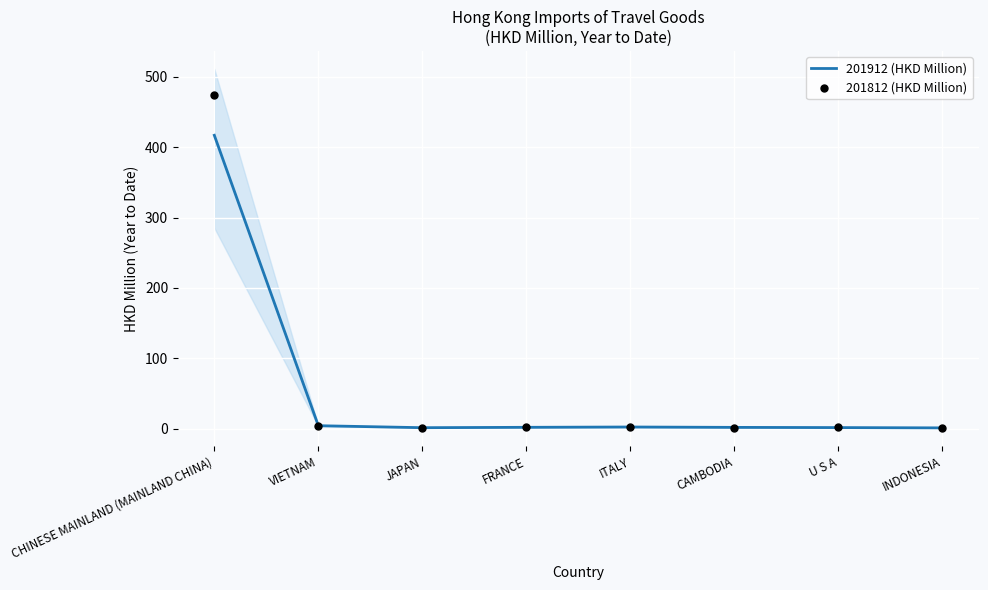

Which series has the widest spread of Y values?

201812 (HKD Million)